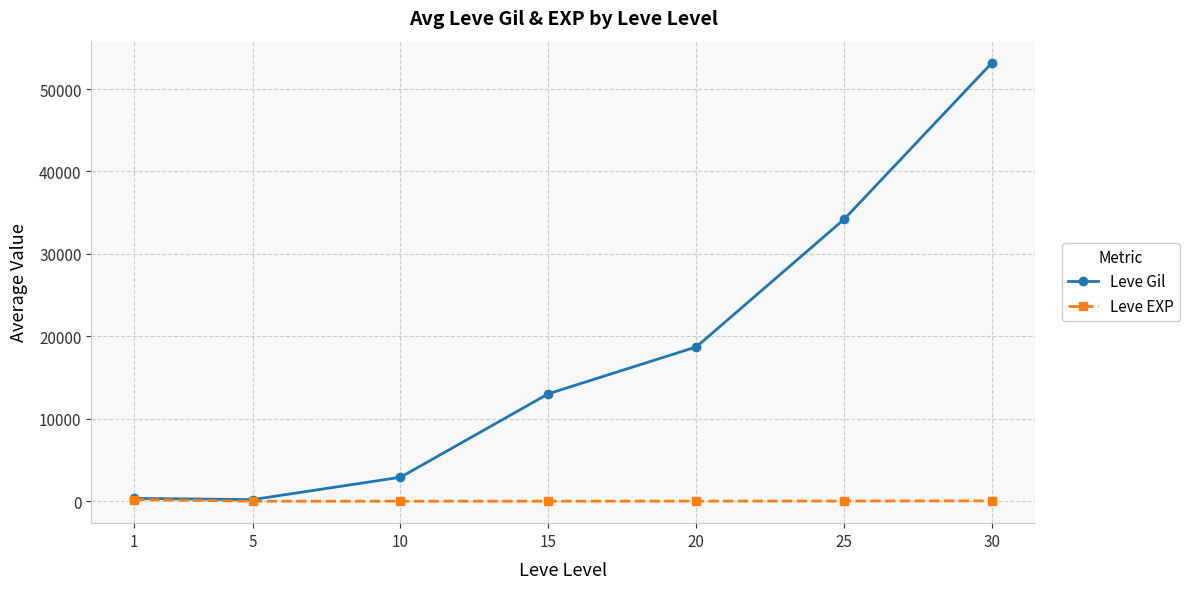

Which series has the largest range (max minus min)?

Leve Gil